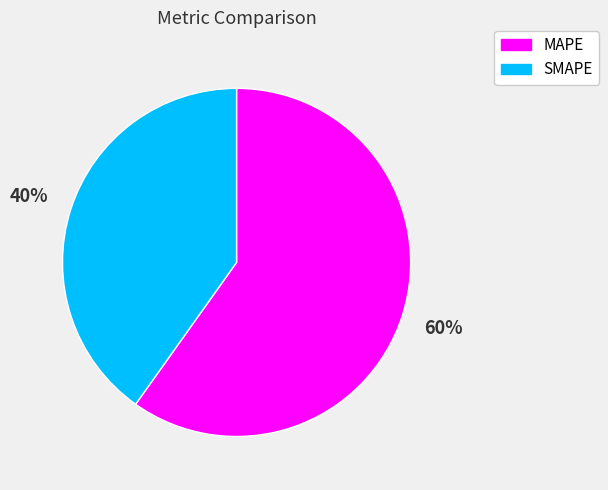

To the nearest percent, what percentage of the pie is MAPE?

60%